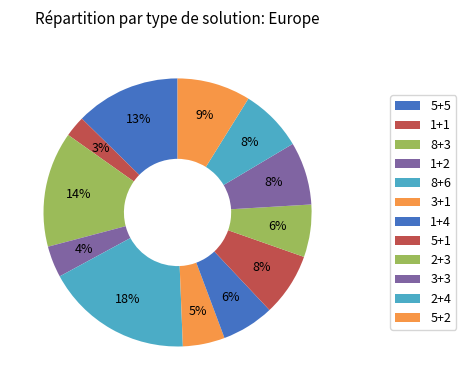

What is the largest slice in the pie chart?

8+6